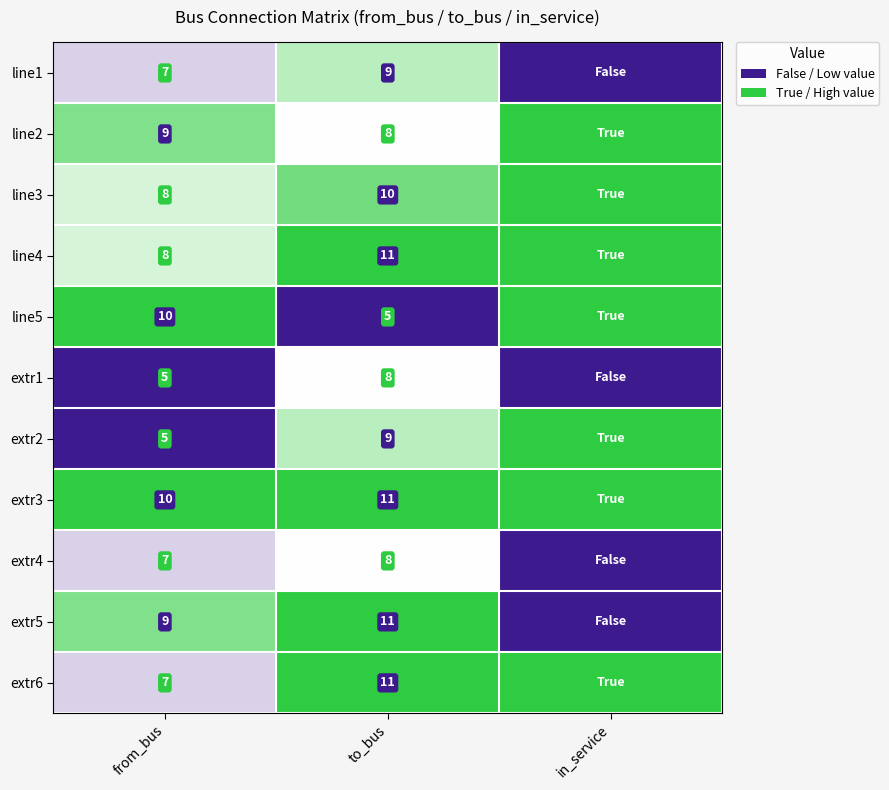

At which category is the sum across all series the highest?

to_bus